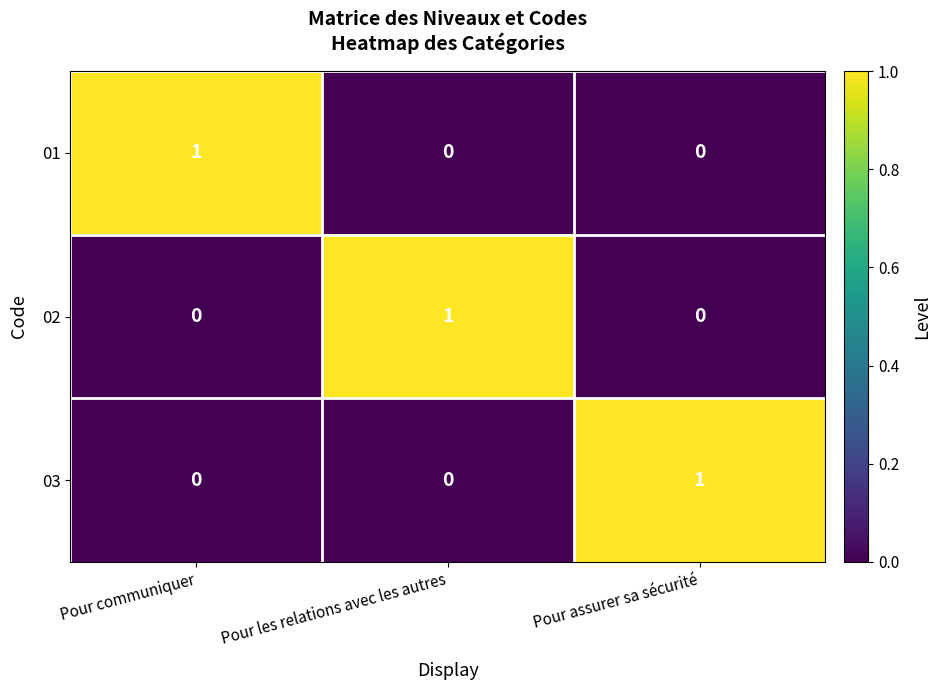

At how many categories does at least one series exceed 0?

3